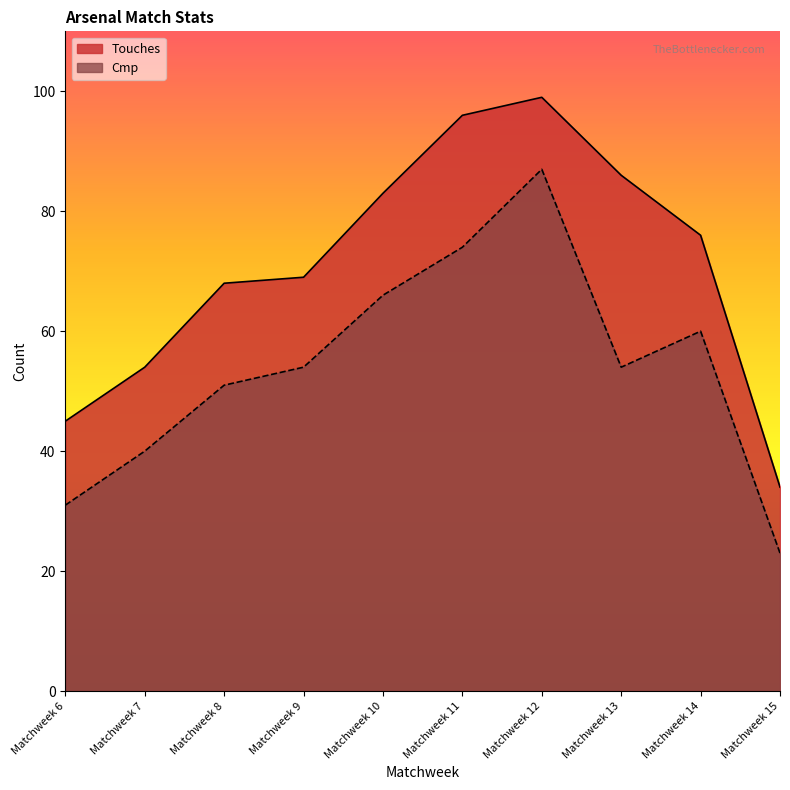

What is the value of the Touches point at the 7th from the left?

99